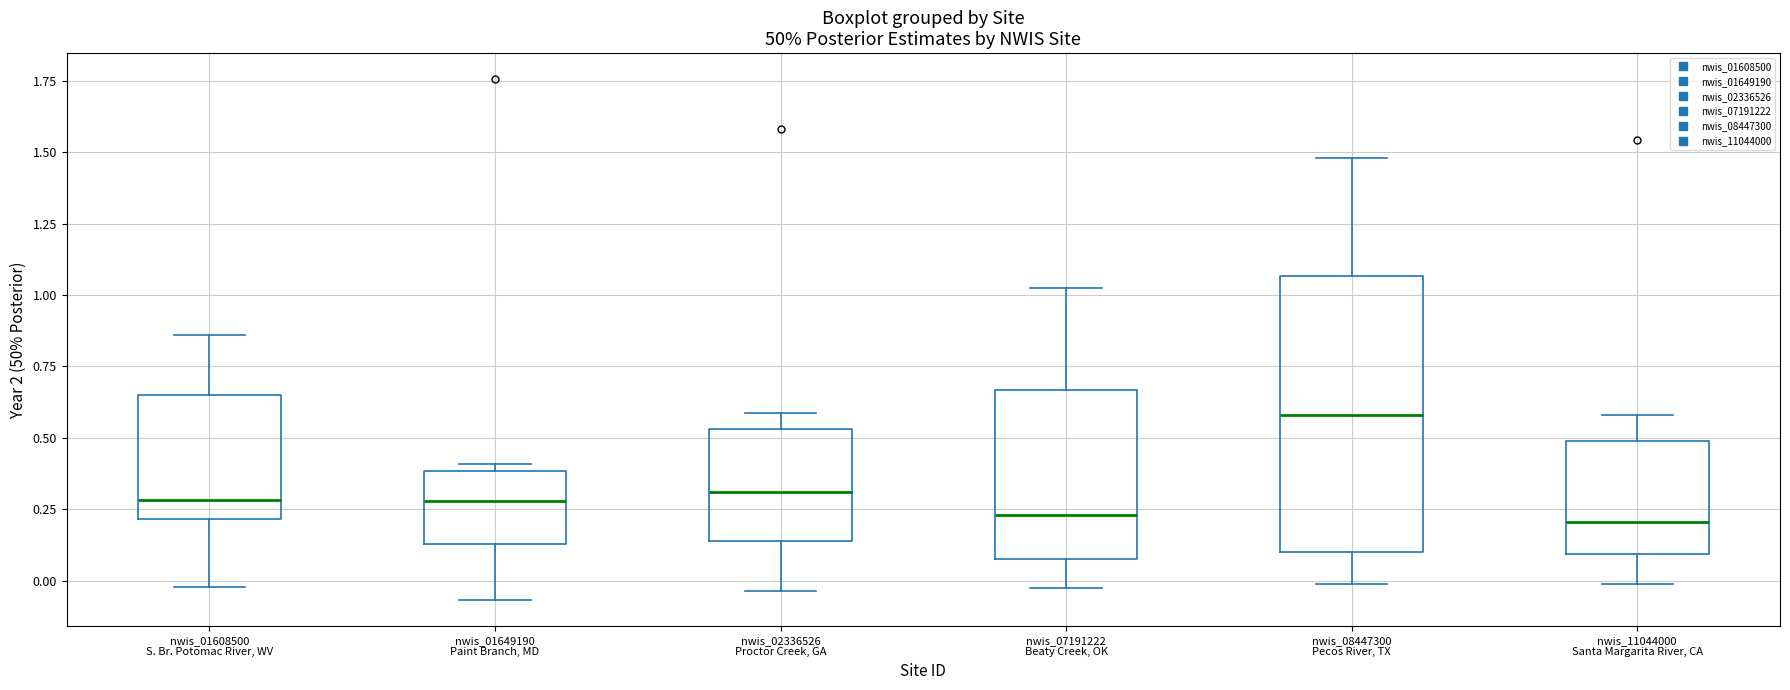

Where does the lower whisker of the box for nwis_08447300 Pecos River, TX end on the y-axis? The values are not printed on the chart, so give them approximately, as read against the axis.

0.00